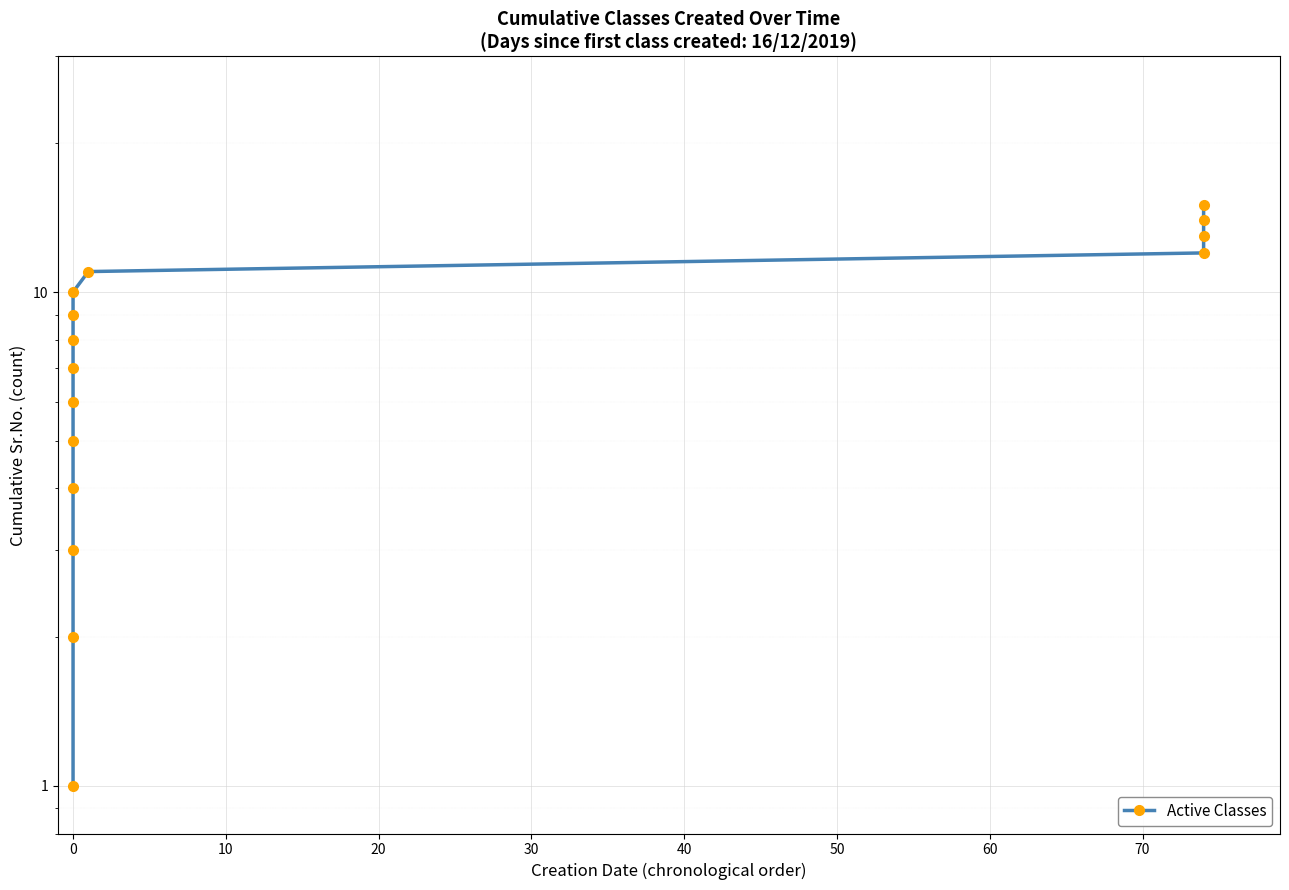

Between 30 and 50, which is larger?

50